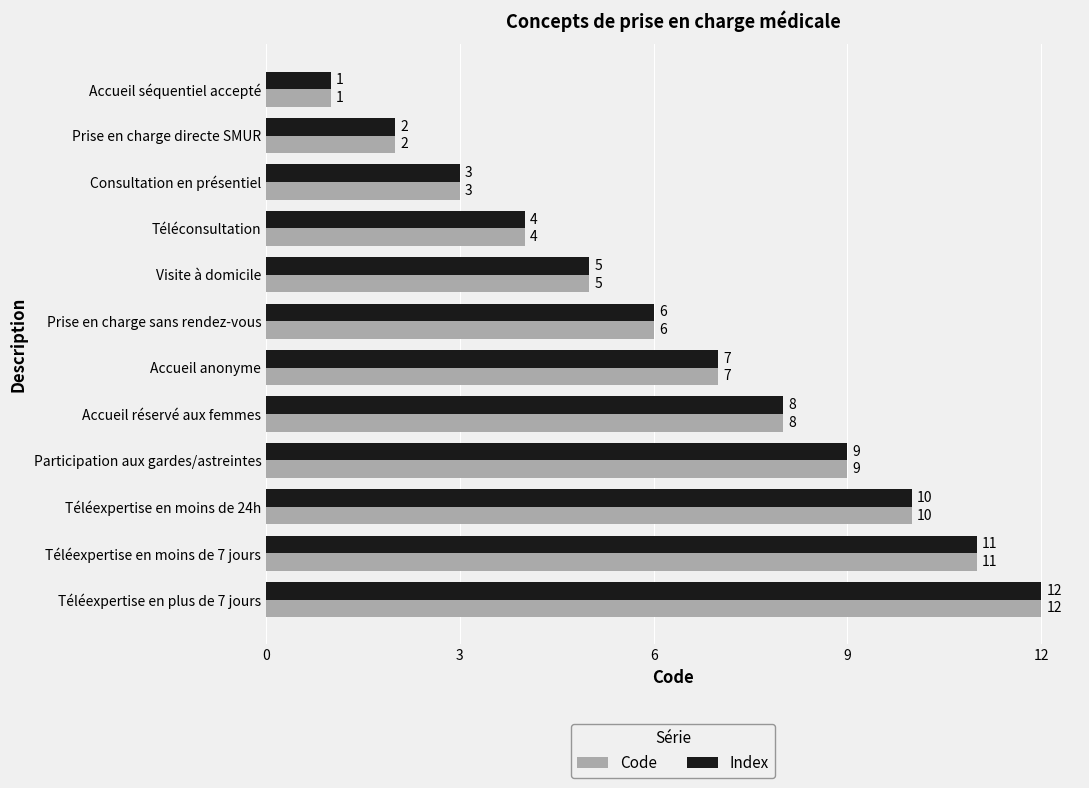

Rank the categories by Code value from lowest to highest.

Accueil séquentiel accepté, Prise en charge directe SMUR, Consultation en présentiel, Téléconsultation, Visite à domicile, Prise en charge sans rendez-vous, Accueil anonyme, Accueil réservé aux femmes, Participation aux gardes/astreintes, Téléexpertise en moins de 24h, Téléexpertise en moins de 7 jours, Téléexpertise en plus de 7 jours